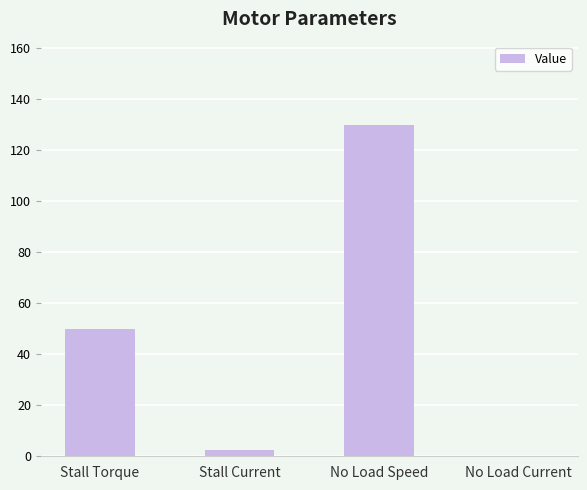

What is the average value?

45.7